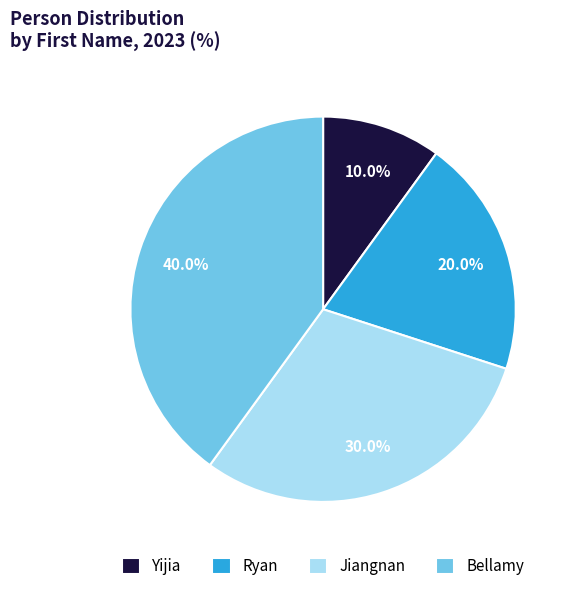

To the nearest percent, what is the average slice percentage?

25%